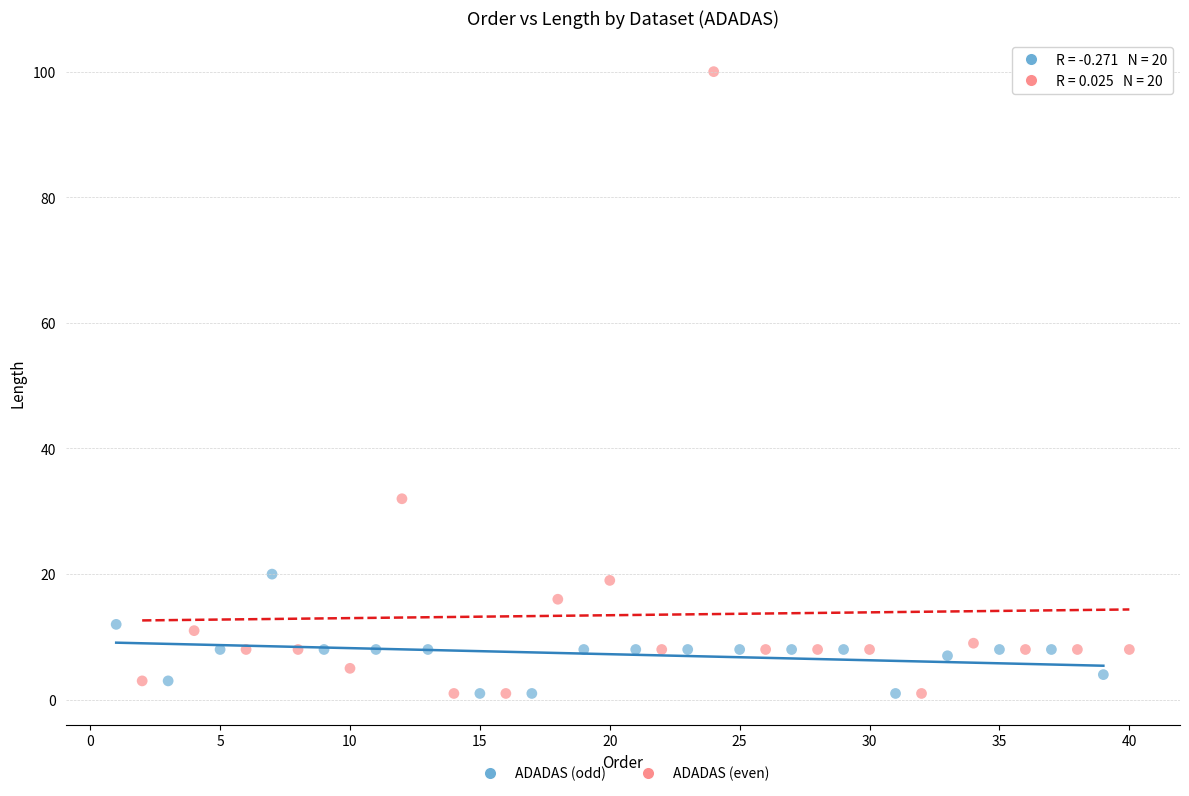

What are all the series names shown in the legend?

ADADAS (odd), ADADAS (even)